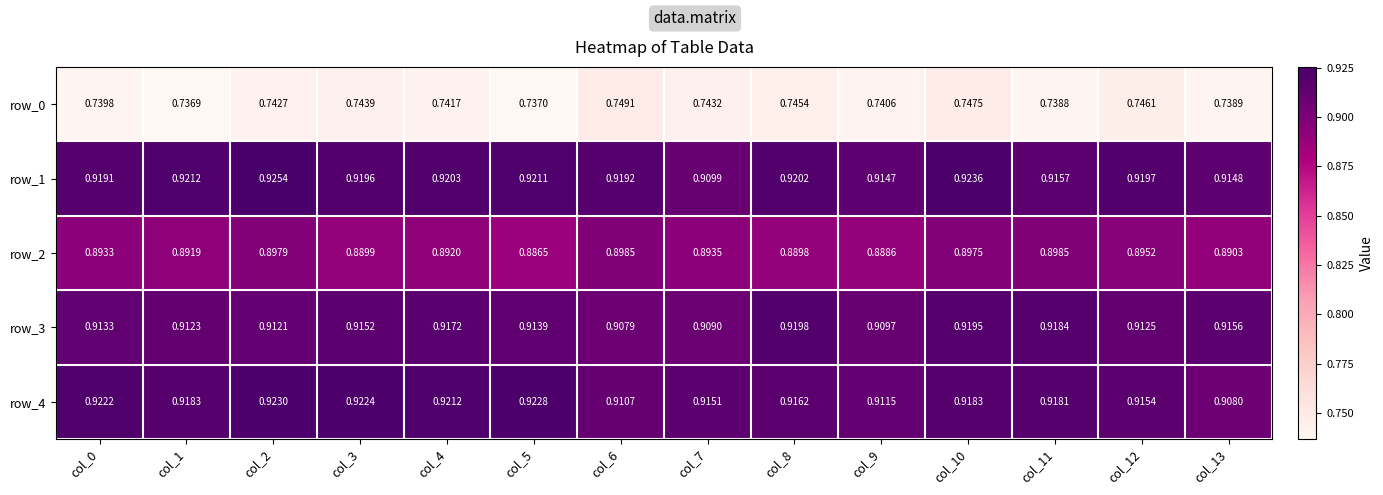

How many distinct data groups are displayed?

5